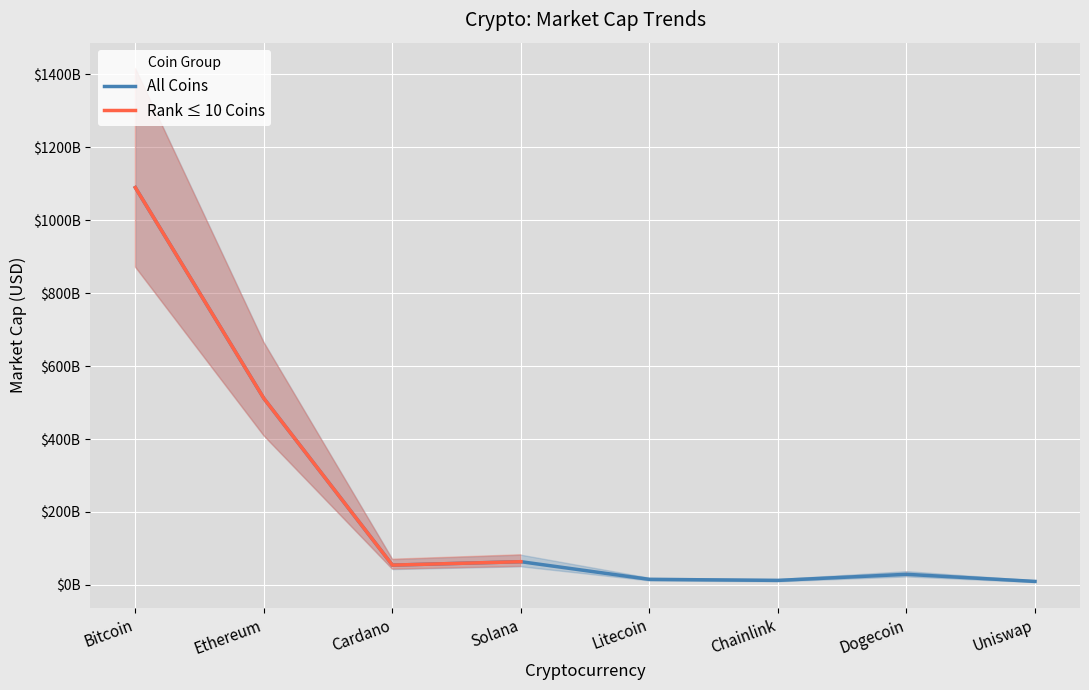

Which label corresponds to the largest value in the chart?

Bitcoin